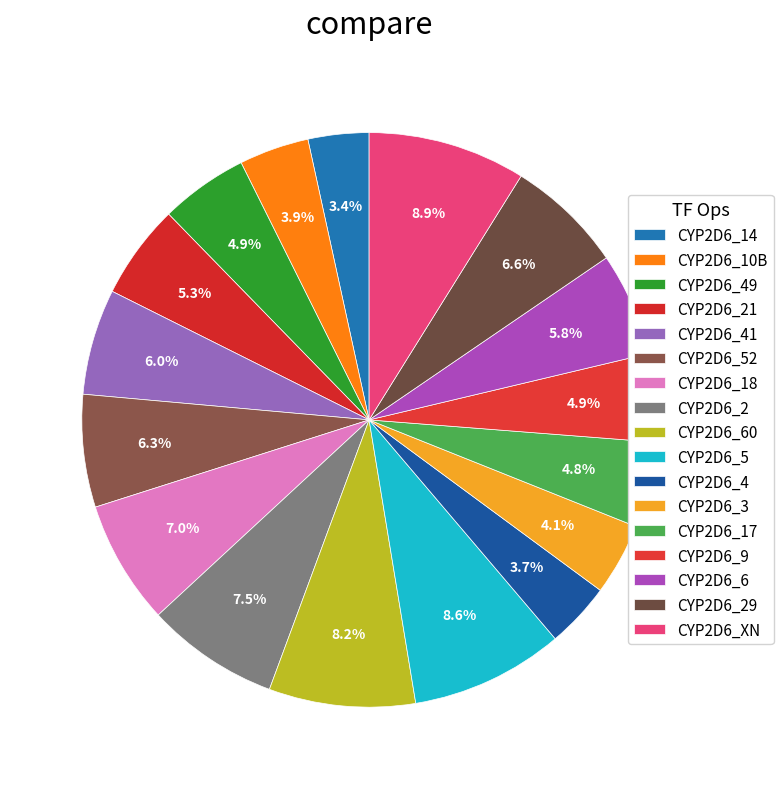

Is it true that CYP2D6_18 is 13% of the pie?

False